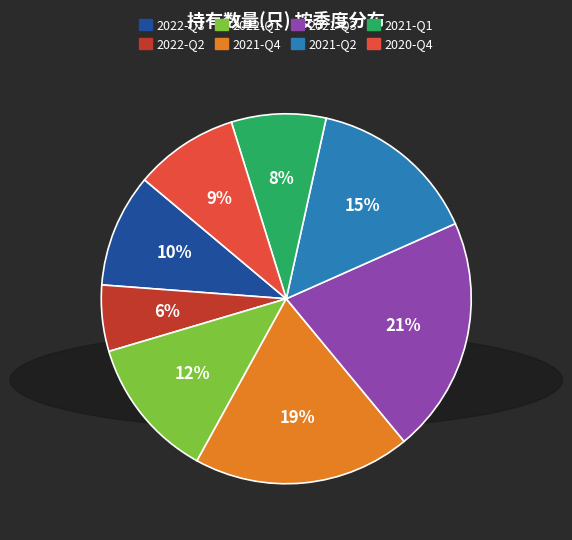

Do 2020-Q4 and 2021-Q1 together represent more than half of the pie?

No